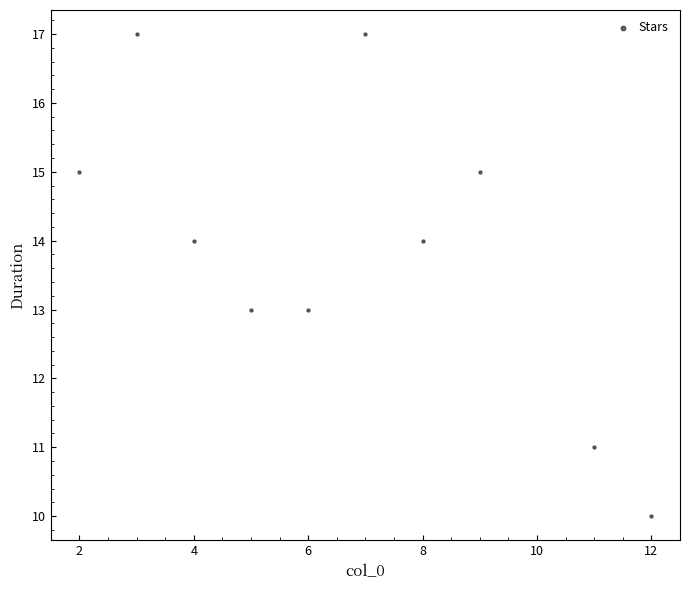

What is the range of Y values (max minus min)?

7